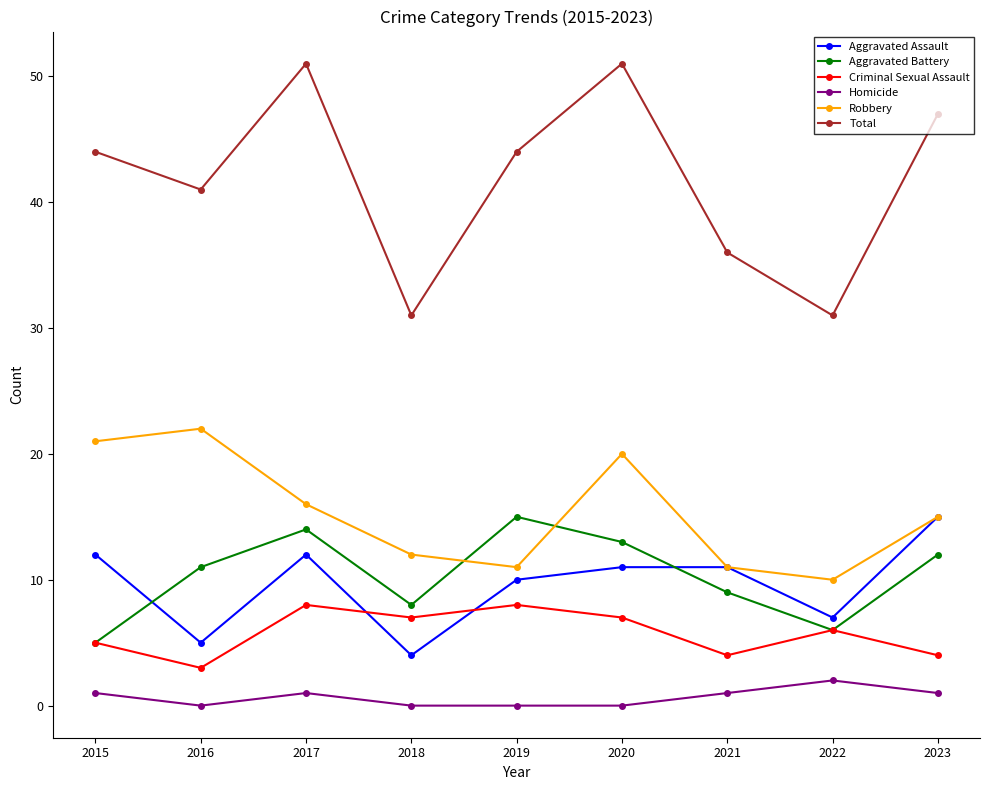

At how many categories does at least one series exceed 40?

6